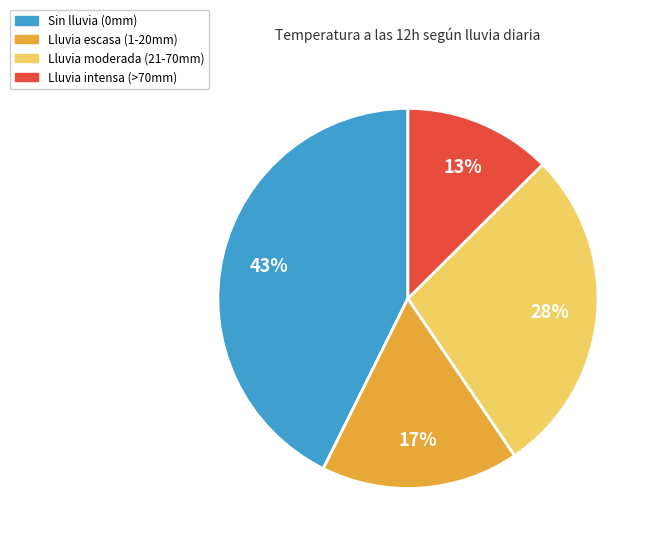

To the nearest percent, what is the difference between the largest and smallest slice percentages?

30%